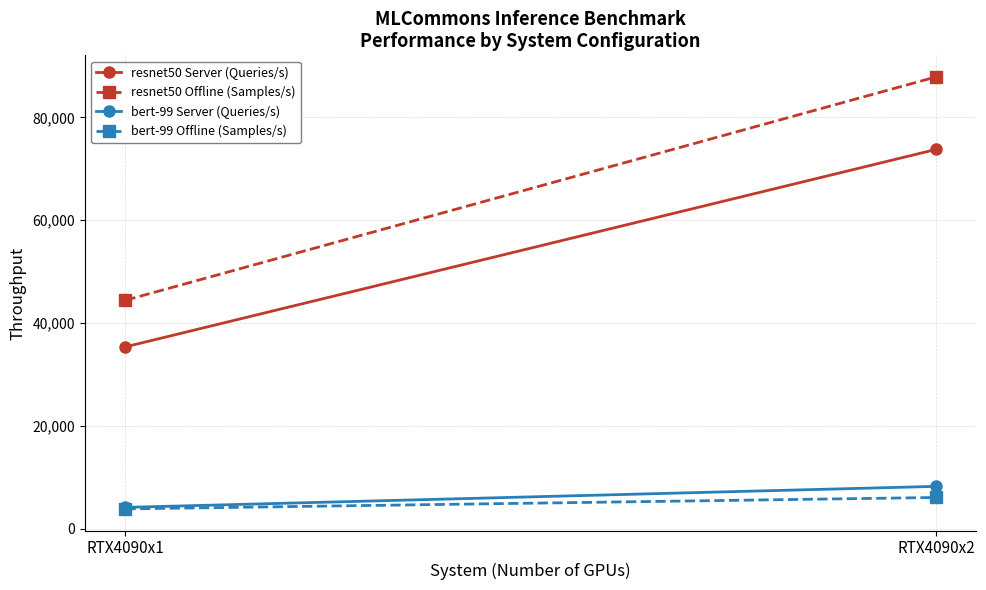

What is the total value across all series at RTX4090x2?

175877.0